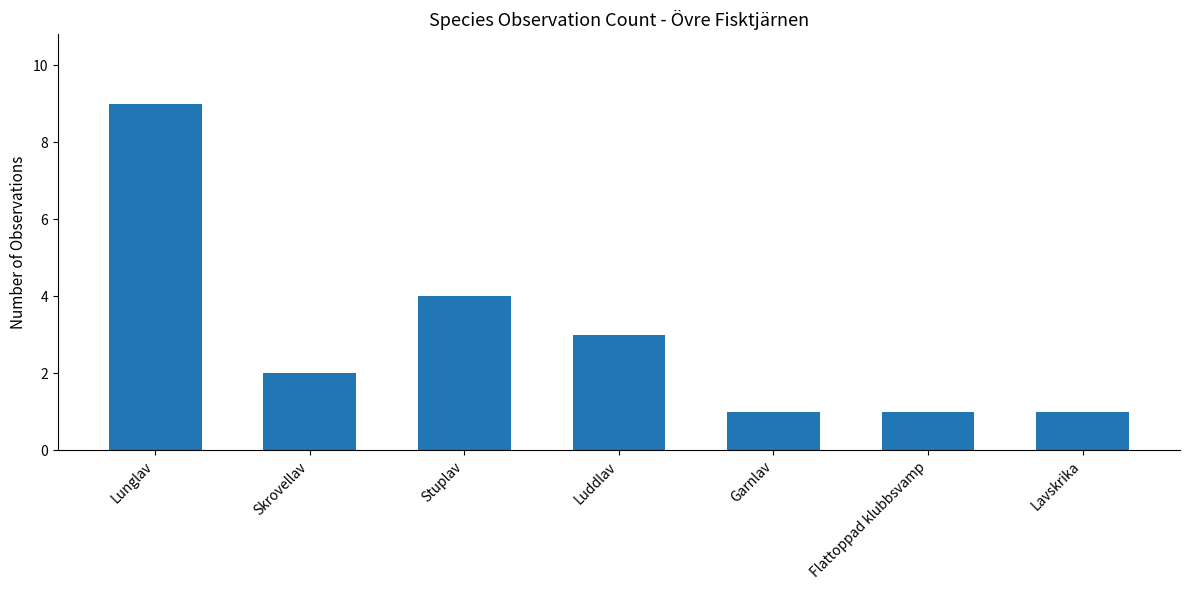

Reading left to right, extract all data points from this chart.

9	2	4	3	1	1	1